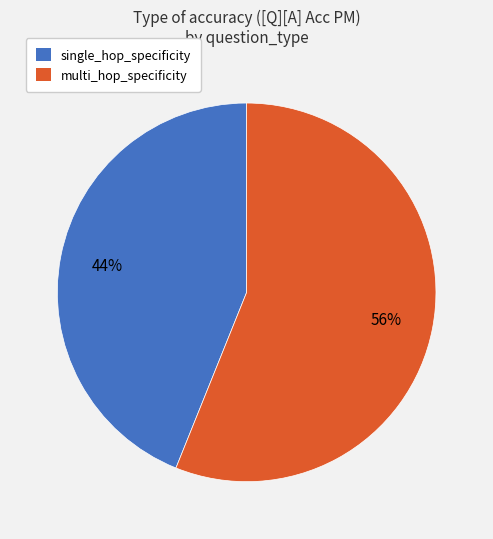

Count the number of slices in the pie.

2